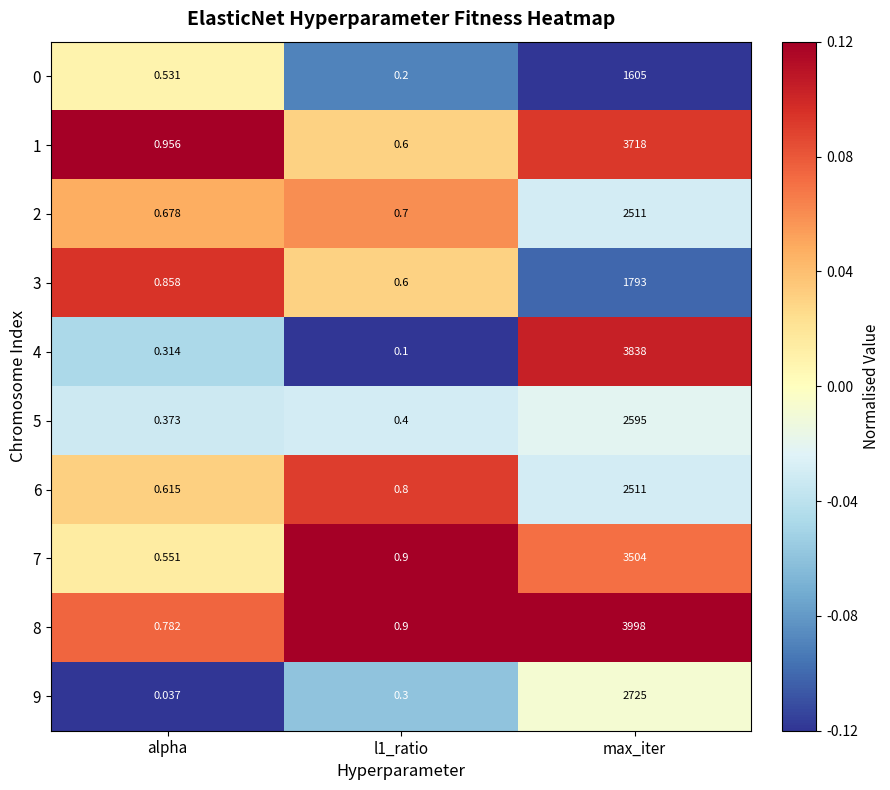

Which label corresponds to the smallest value in the chart?

alpha